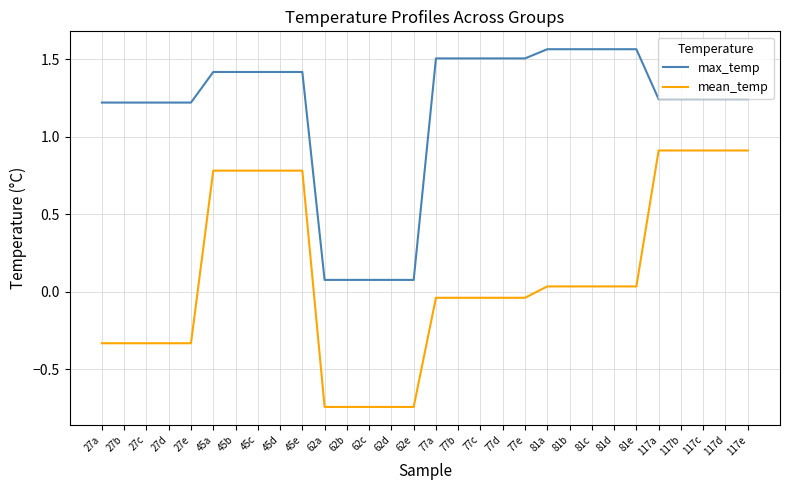

The max_temp series shows 1.2 at 27a. True or false?

True